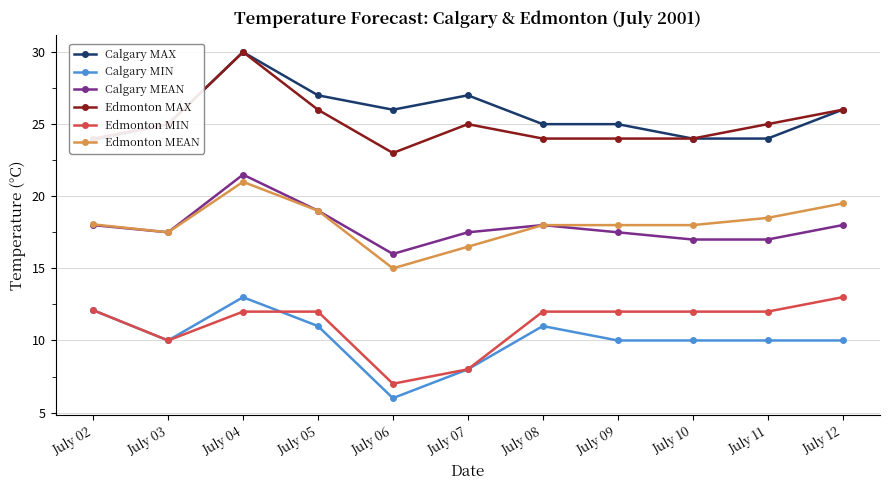

What is the value of the Edmonton MAX point at the 3rd from the left?

30.0